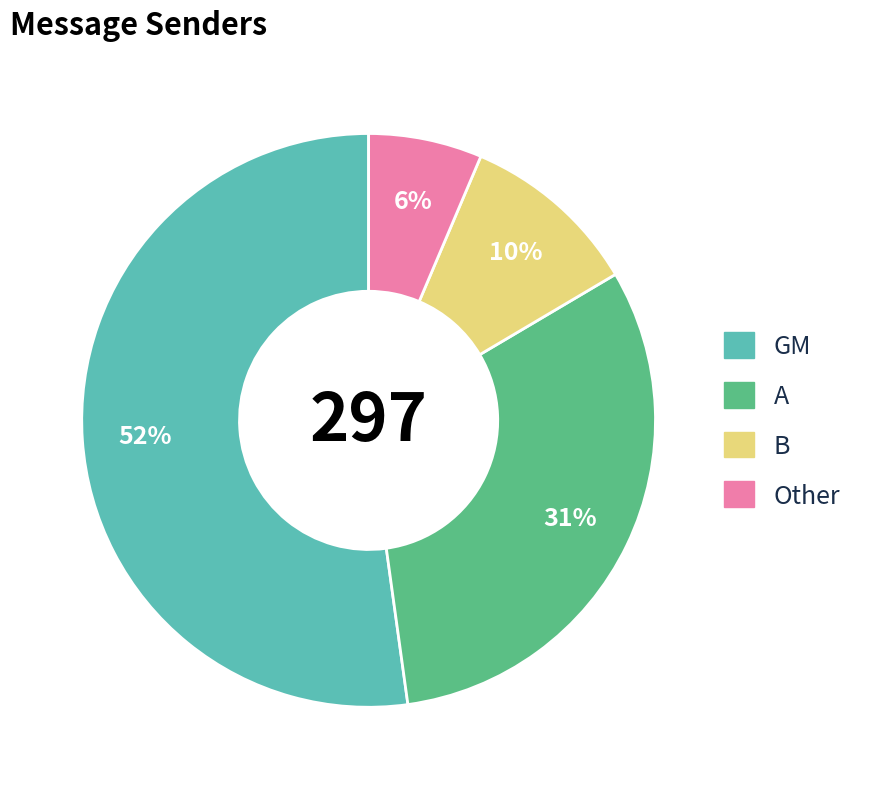

Do B and Other together represent more than half of the pie?

No